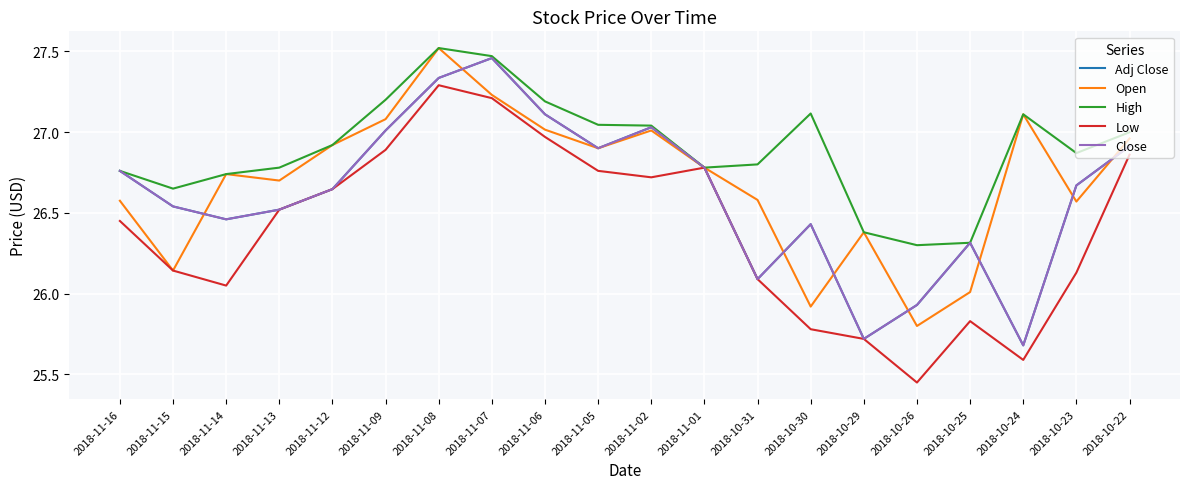

How many lines are shown in the chart?

5